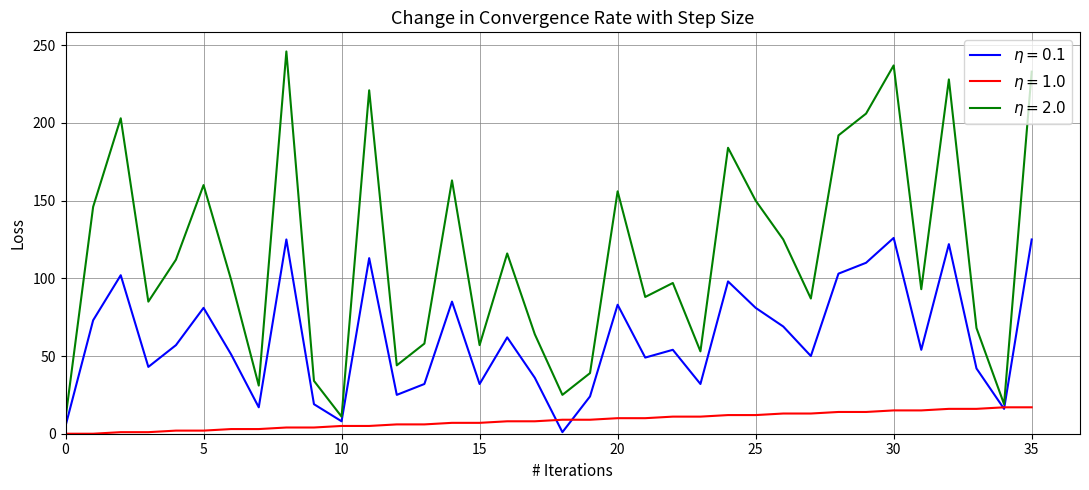

How many lines are shown in the chart?

3